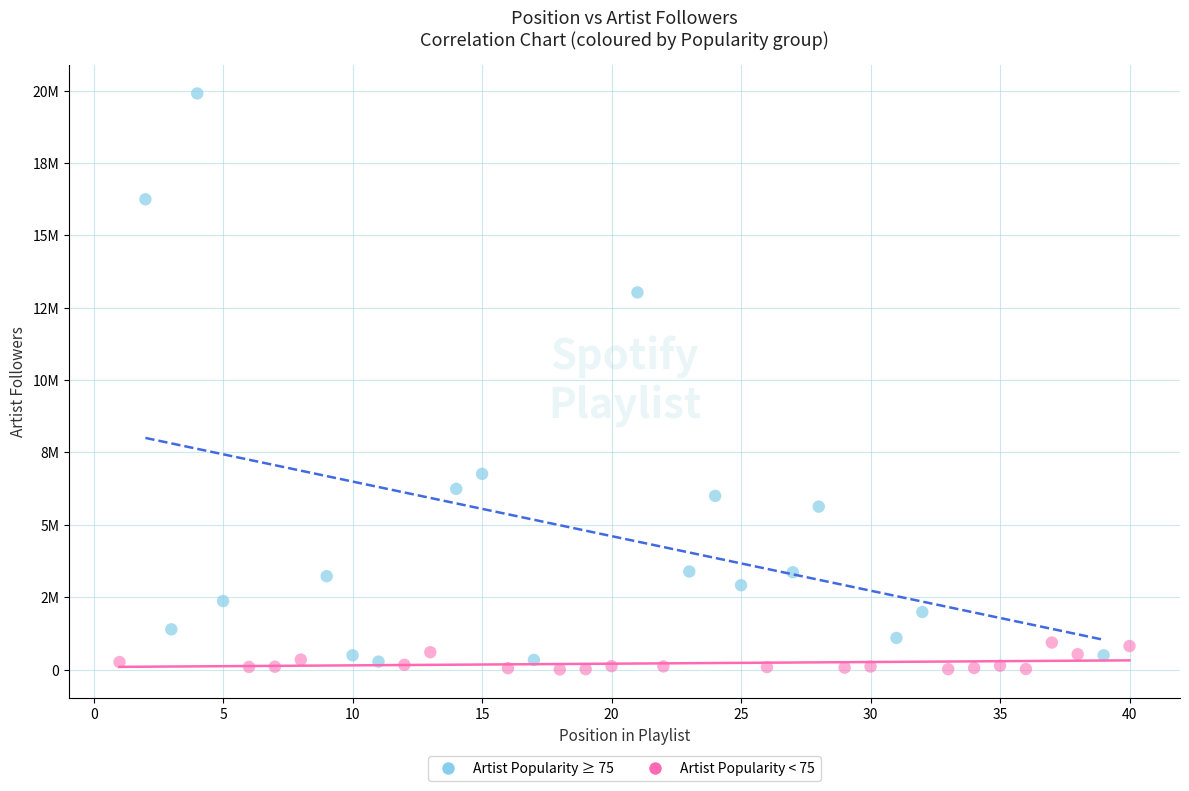

Which series reaches the minimum Y coordinate?

Artist Popularity < 75